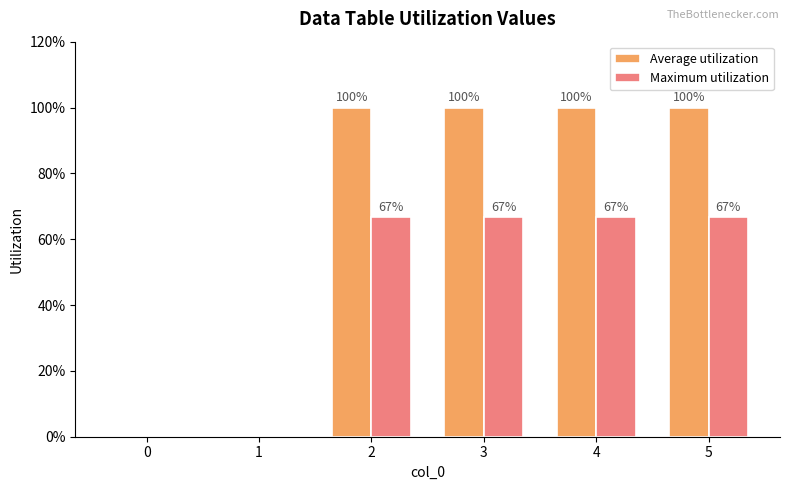

Are the bars grouped side by side (vs. stacked)?

Yes